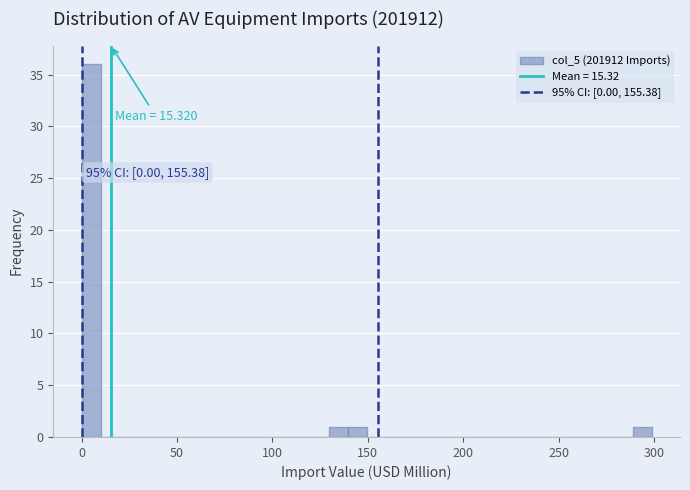

Read against the x-axis, roughly where is the centre of the tallest bar?

5